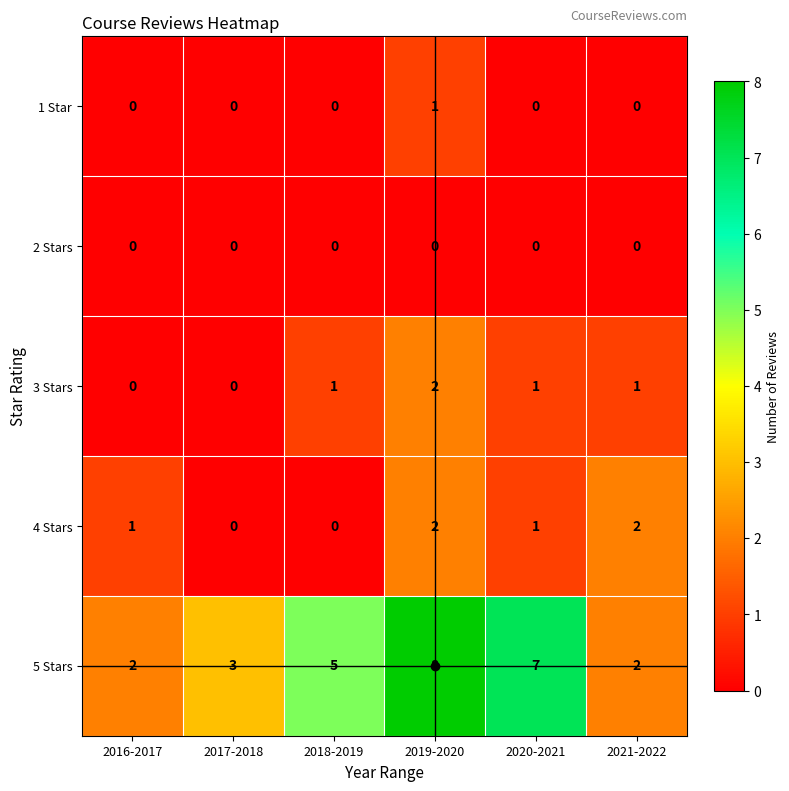

Count the 3 Stars values in the range 0 to 1.

5